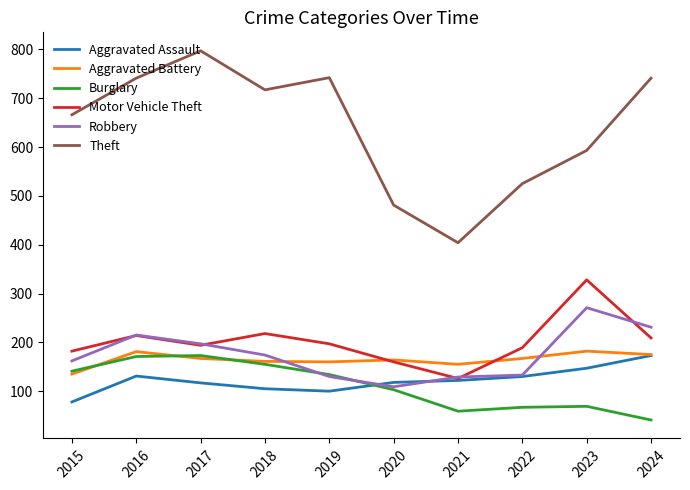

True or false: Aggravated Battery has more than 0 interior local peaks.

True